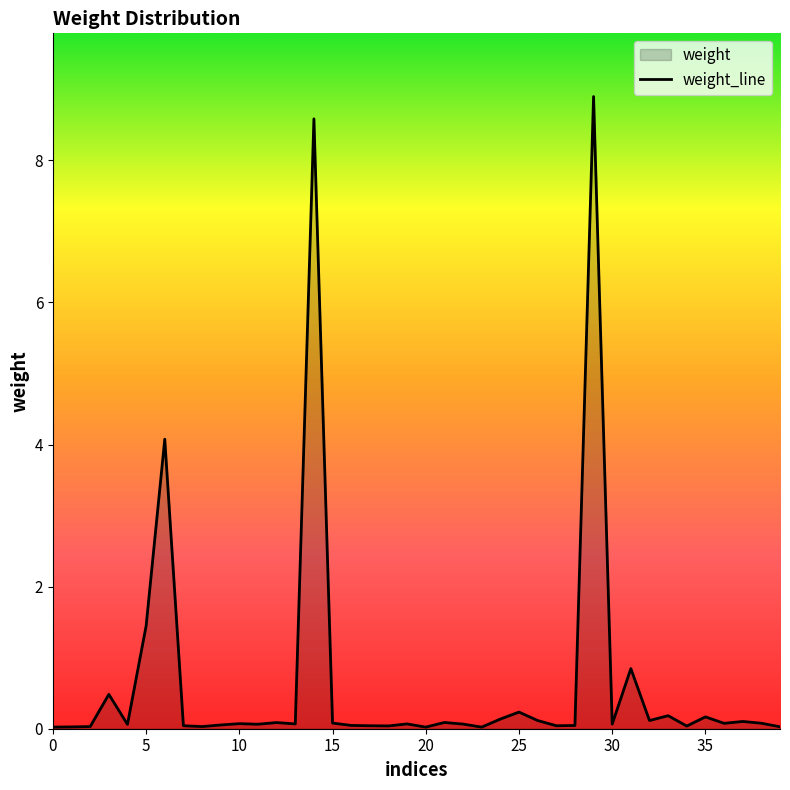

Does the chart have visible grid lines?

No